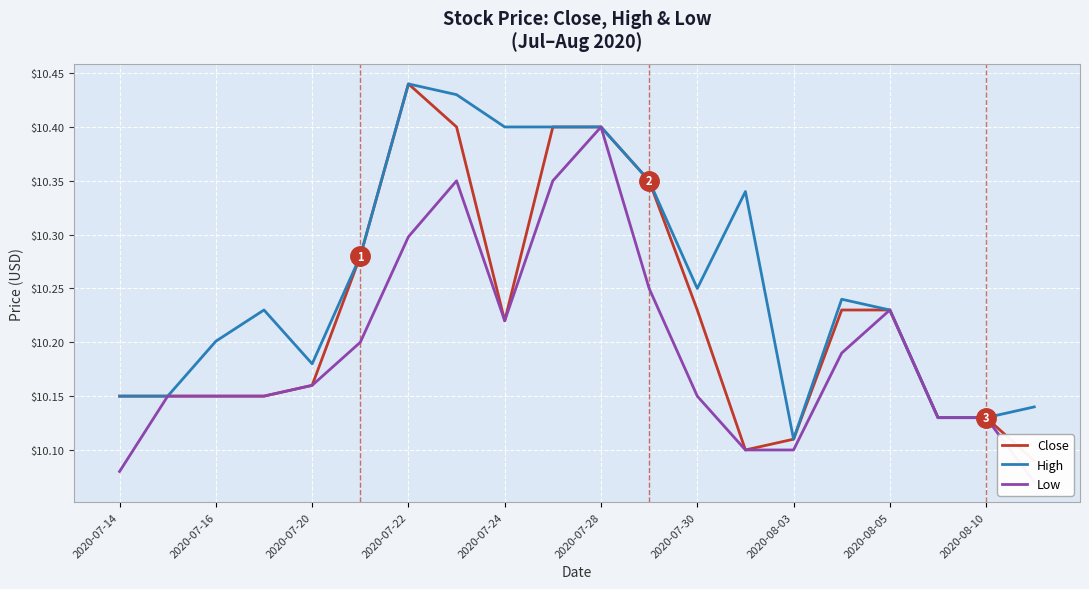

Where is High nearest to the value 10?

2020-08-03